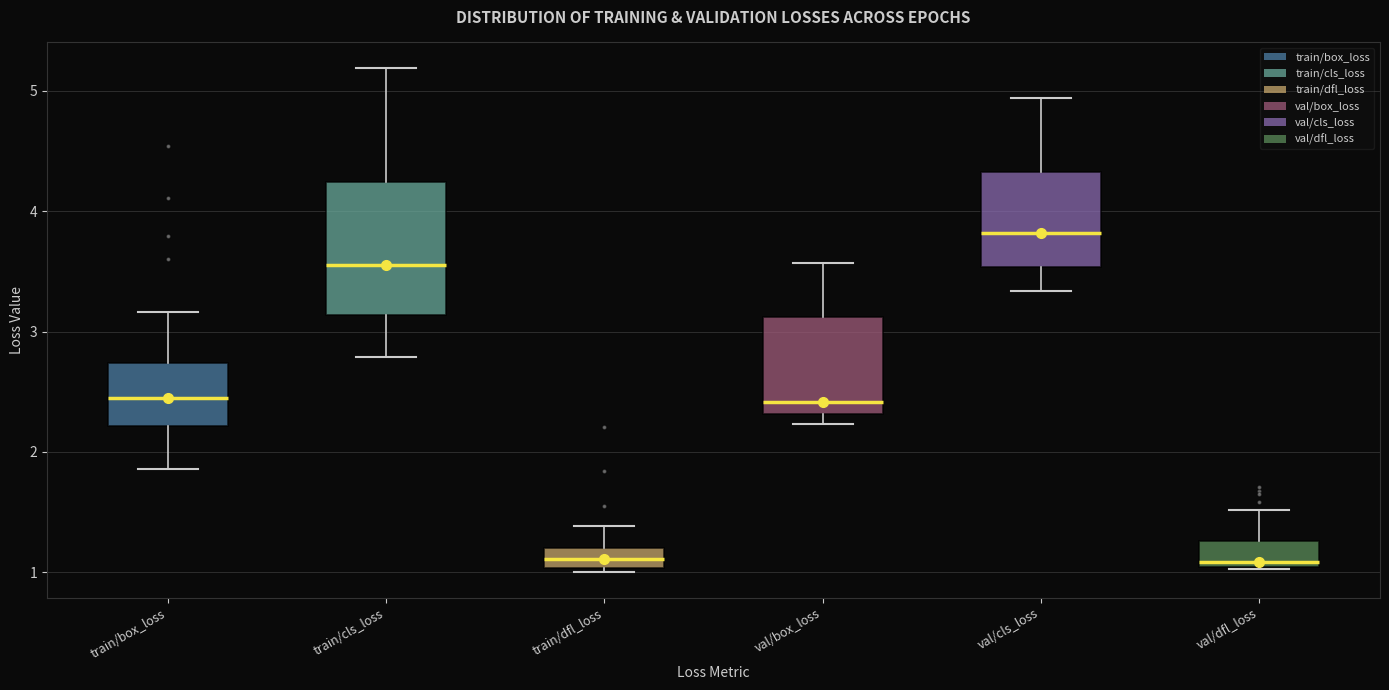

Reading left to right, read every box against the y-axis: the position of its median line, the range the box covers, and the ends of its whiskers. The values are not printed on the chart, so give them approximately, as read against the axis.

train/box_loss: median 2.4, box 2.2 to 2.7, whiskers 1.9 to 3.2
train/cls_loss: median 3.5, box 3.1 to 4.2, whiskers 2.8 to 5.2
train/dfl_loss: median 1.1, box 1.0 to 1.2, whiskers 1.0 (just below the box's lower edge) to 1.4
val/box_loss: median 2.4, box 2.3 to 3.1, whiskers 2.2 to 3.6
val/cls_loss: median 3.8, box 3.5 to 4.3, whiskers 3.3 to 4.9
val/dfl_loss: median 1.1, box 1.0 to 1.3, whiskers 1.0 to 1.5